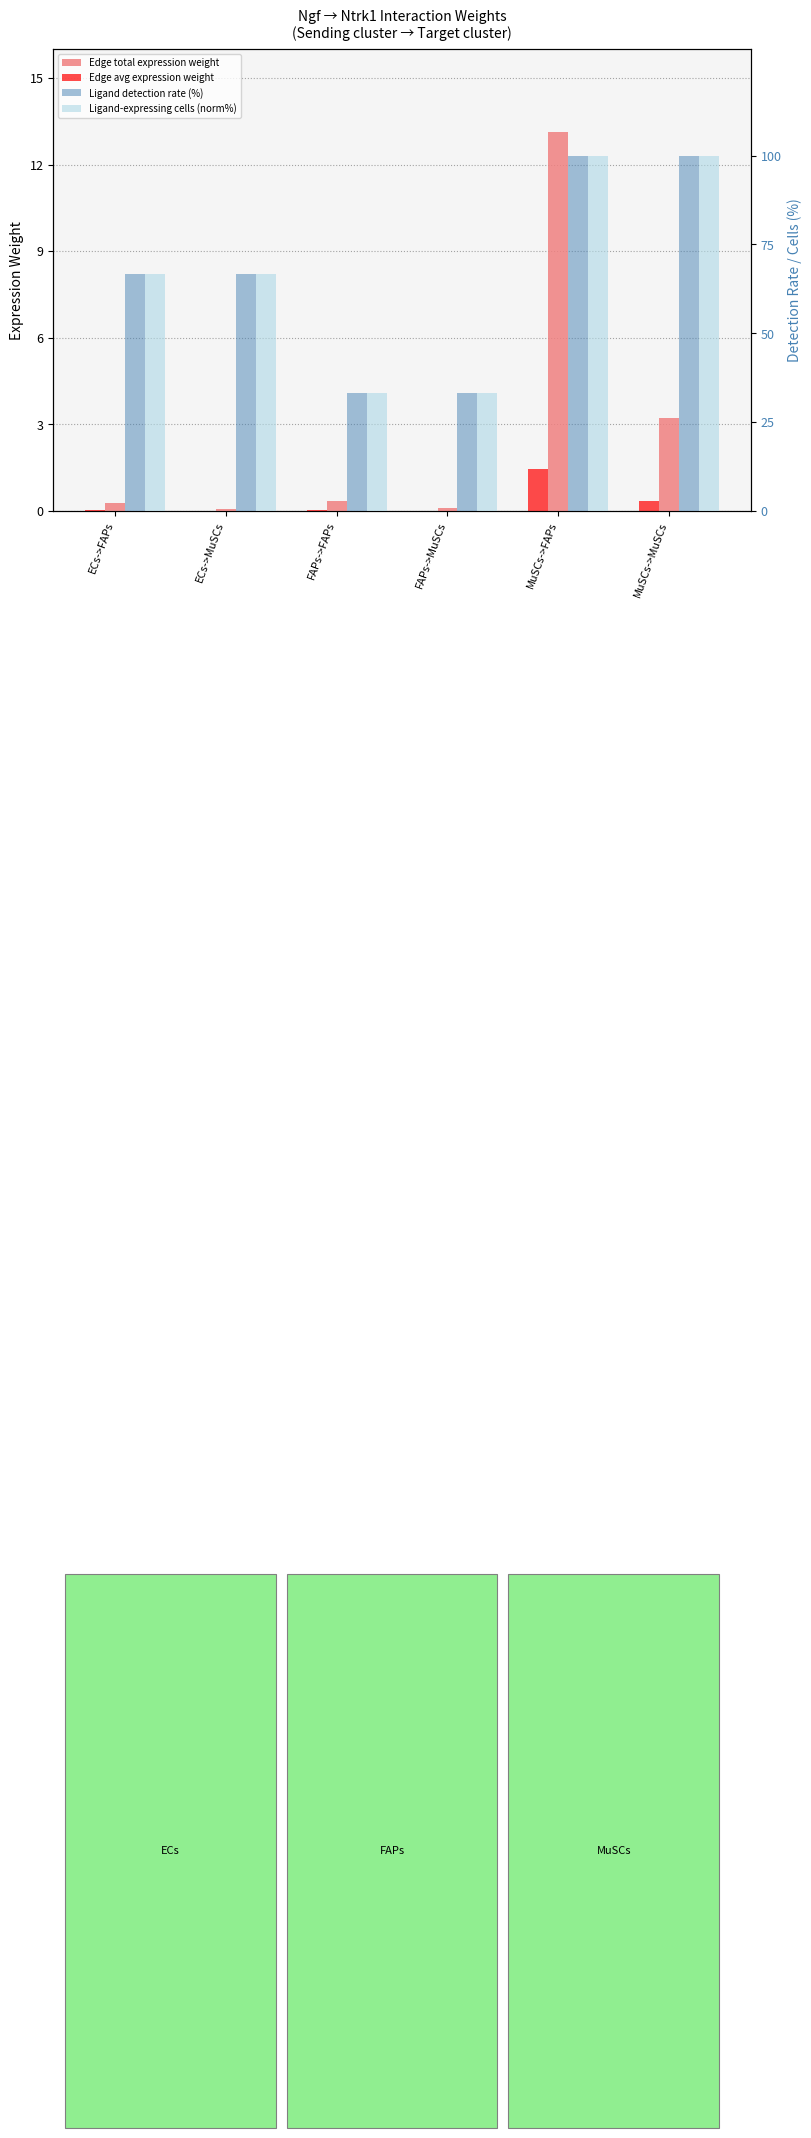

Reading right to left, extract all data points from this chart.

Edge total expression weight: MuSCs->MuSCs=3.2	MuSCs->FAPs=13.1	FAPs->MuSCs=0.1	FAPs->FAPs=0.4	ECs->MuSCs=0.1	ECs->FAPs=0.3
Edge avg expression weight: MuSCs->MuSCs=0.4	MuSCs->FAPs=1.5	FAPs->MuSCs=0.0	FAPs->FAPs=0.0	ECs->MuSCs=0.0	ECs->FAPs=0.0
Ligand detection rate (%): MuSCs->MuSCs=100.0	MuSCs->FAPs=100.0	FAPs->MuSCs=33.3	FAPs->FAPs=33.3	ECs->MuSCs=66.7	ECs->FAPs=66.7
Ligand-expressing cells (norm%): MuSCs->MuSCs=100.0	MuSCs->FAPs=100.0	FAPs->MuSCs=33.3	FAPs->FAPs=33.3	ECs->MuSCs=66.7	ECs->FAPs=66.7